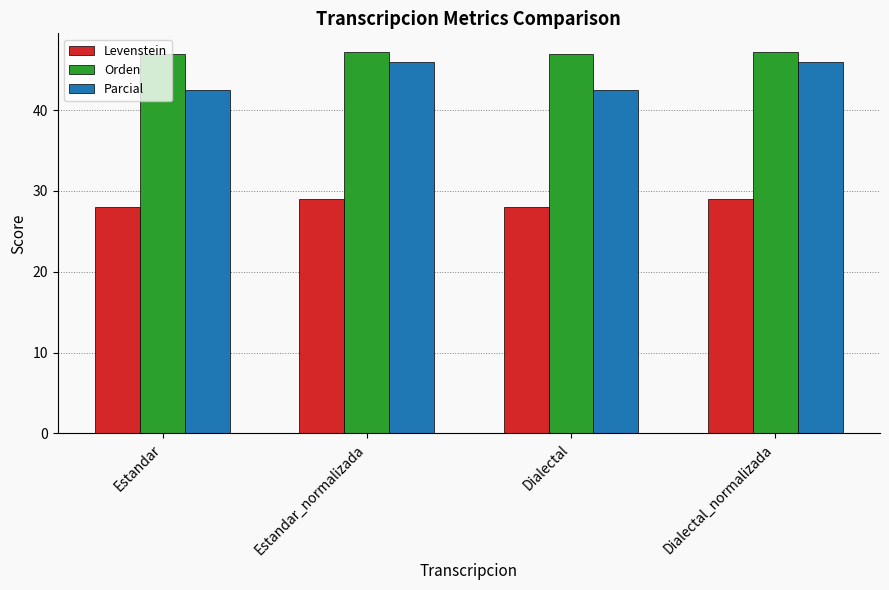

What is the difference between the maximum and minimum values in the Levenstein series?

1.0